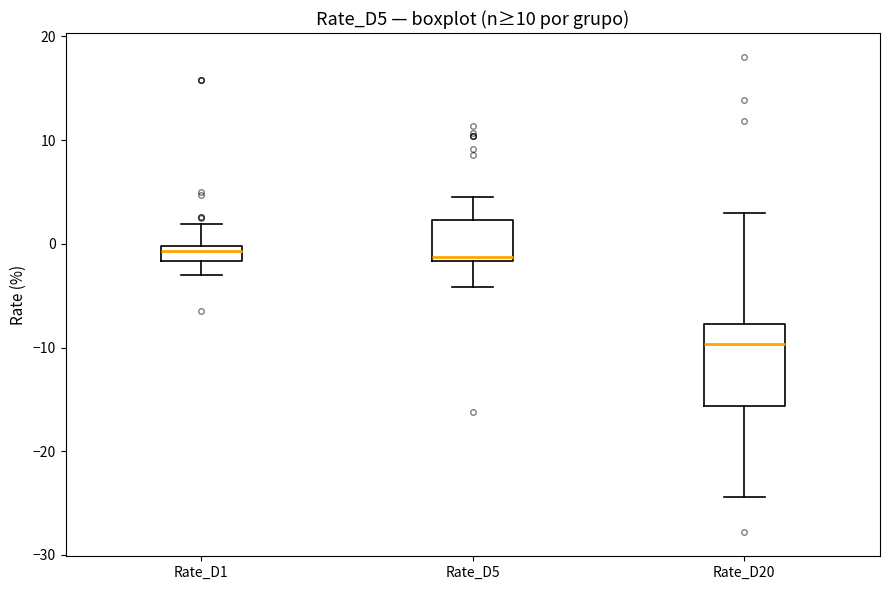

Which box is the tallest, from its lower edge to its upper edge?

Rate_D20